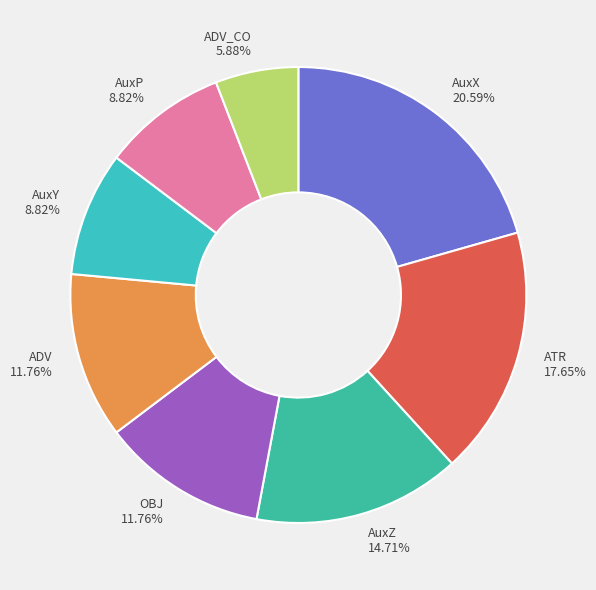

Which has a higher value, AuxX 20.59% or AuxY 8.82%?

AuxX 20.59%